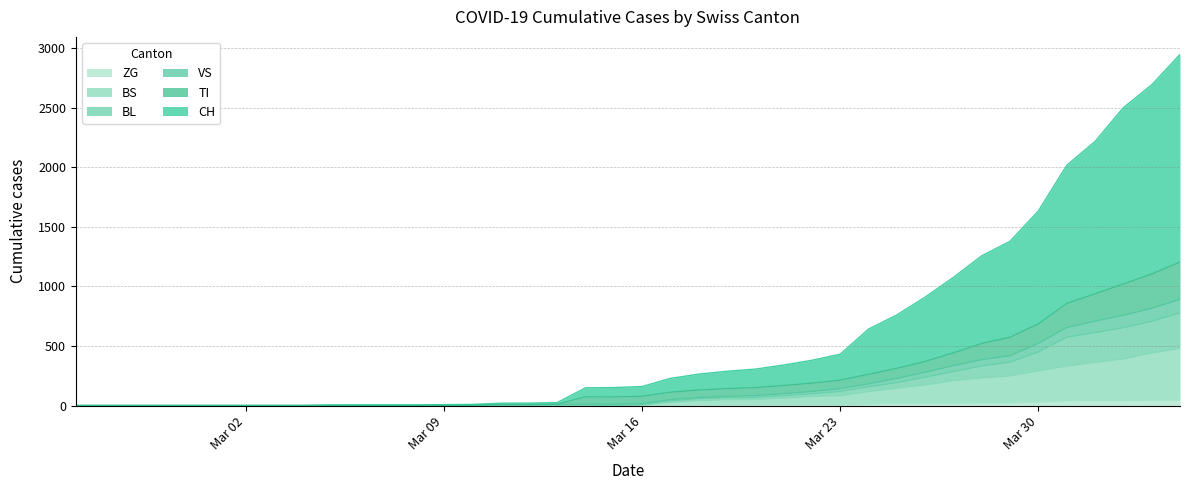

What is the difference between the second highest and minimum values in the BS series?

441